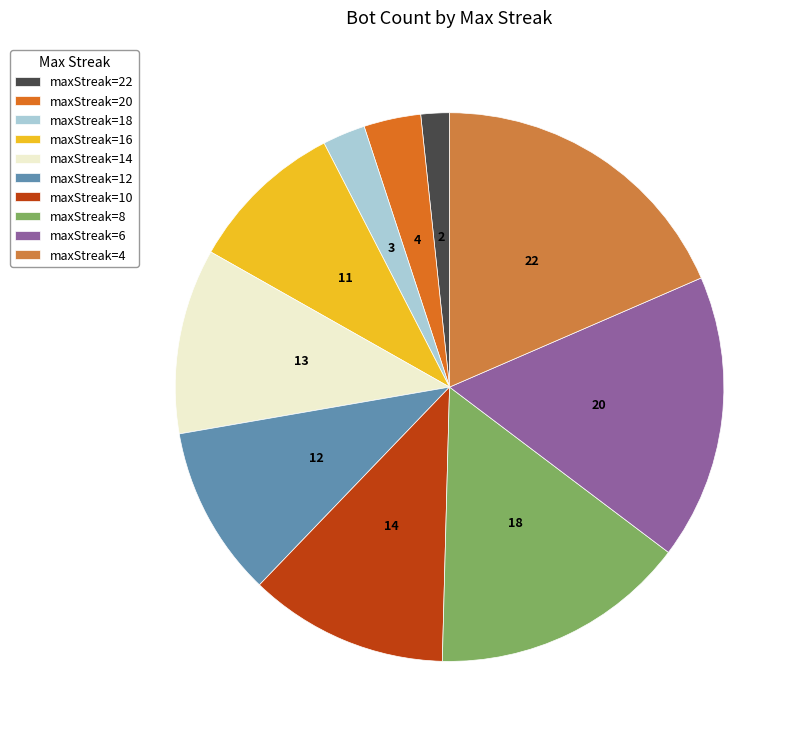

How many segments does this pie chart have?

10